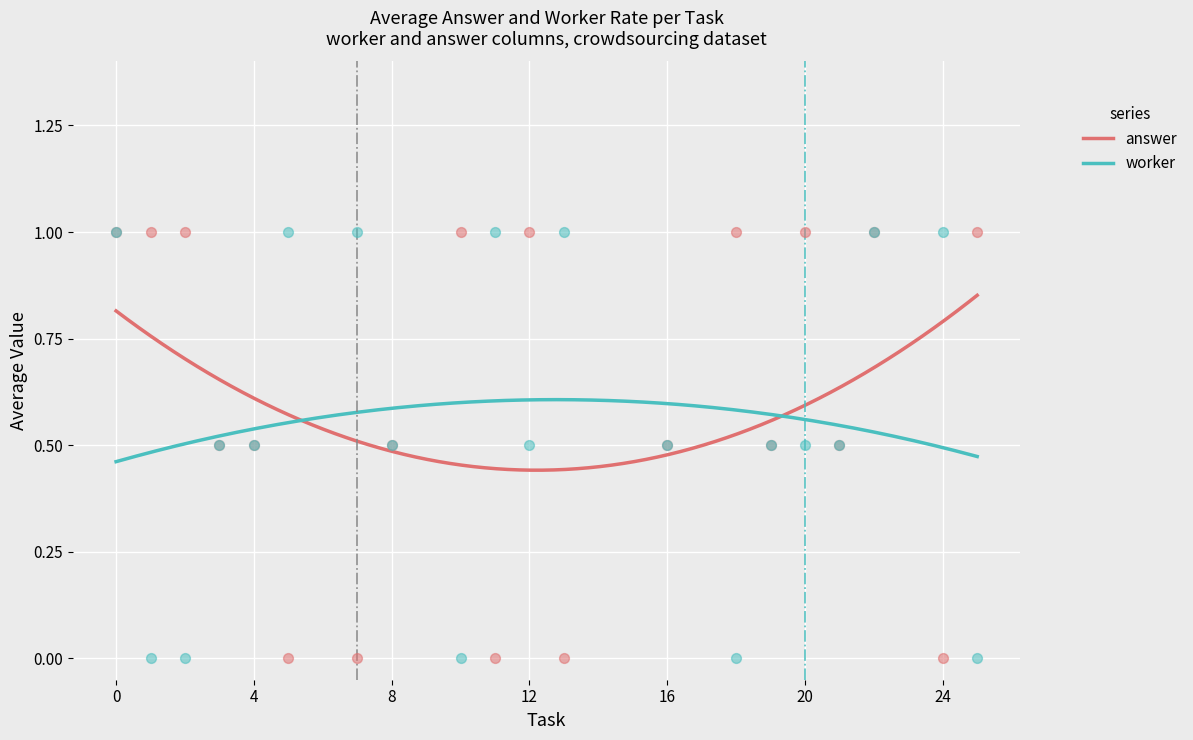

At how many categories does at least one series exceed 0?

20